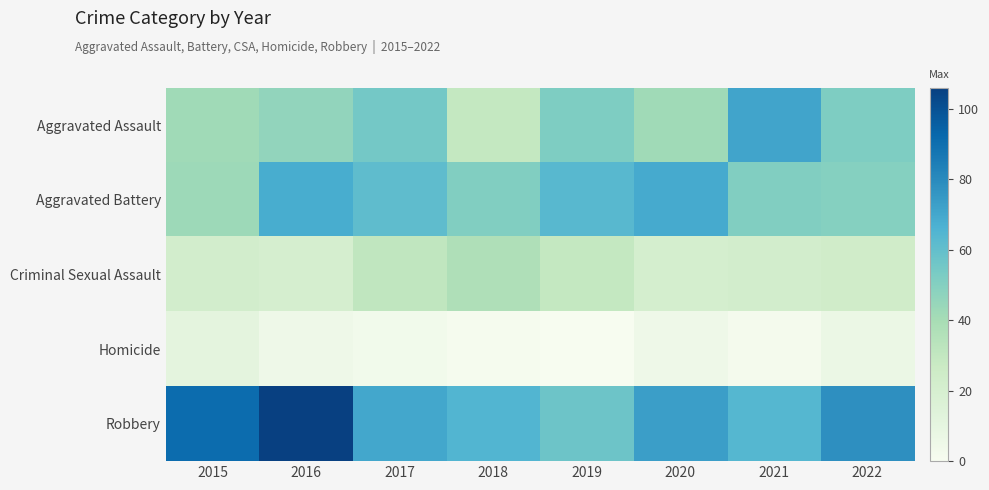

Which has a higher value, 2022 or 2019?

2022